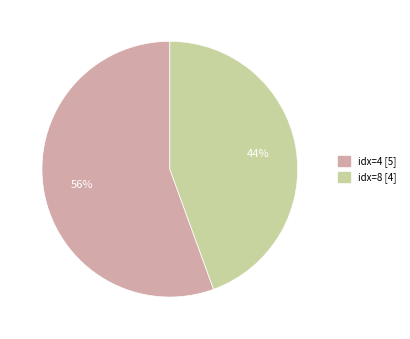

Between idx=4 [5] and idx=8 [4], which is larger?

idx=4 [5]